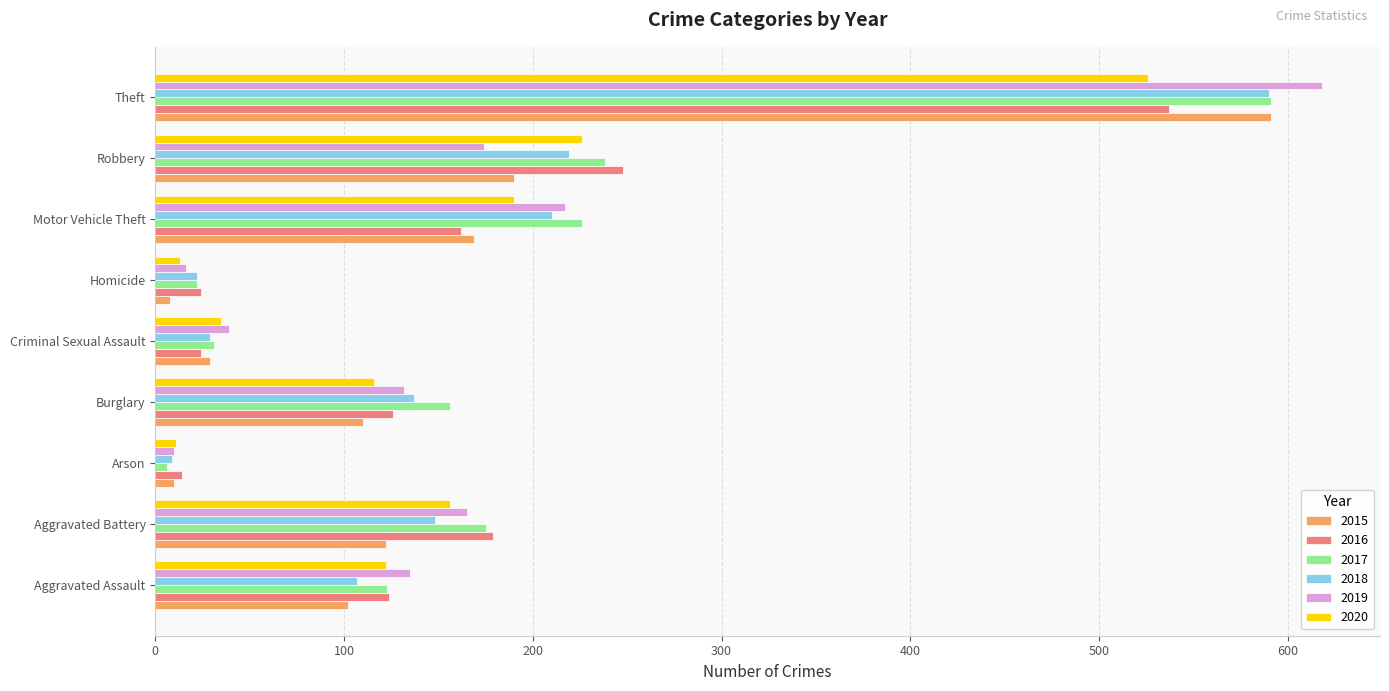

At which category is the sum across all series the highest?

Theft